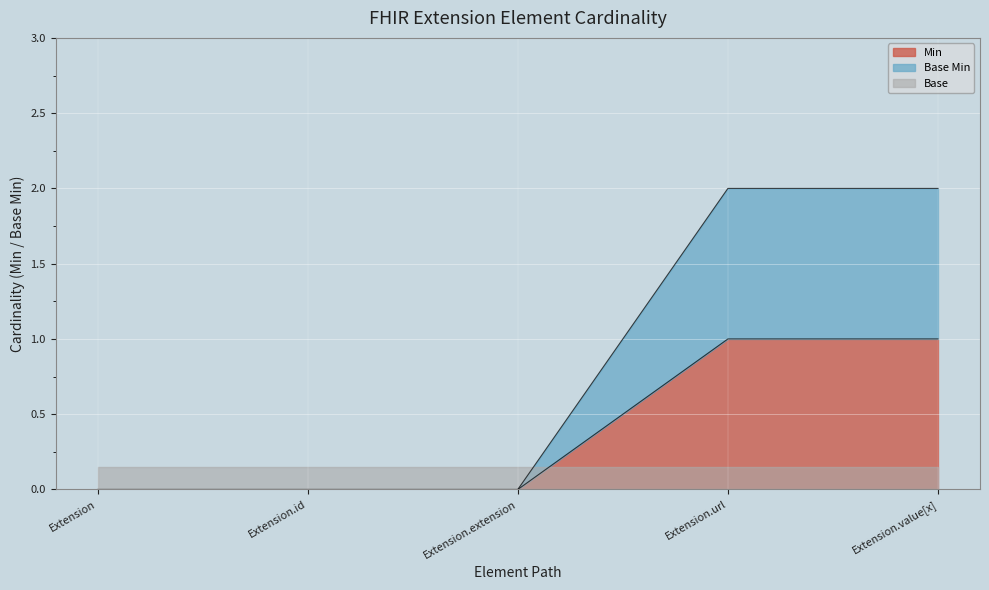

The Min series shows -1 at Extension.id. True or false?

False